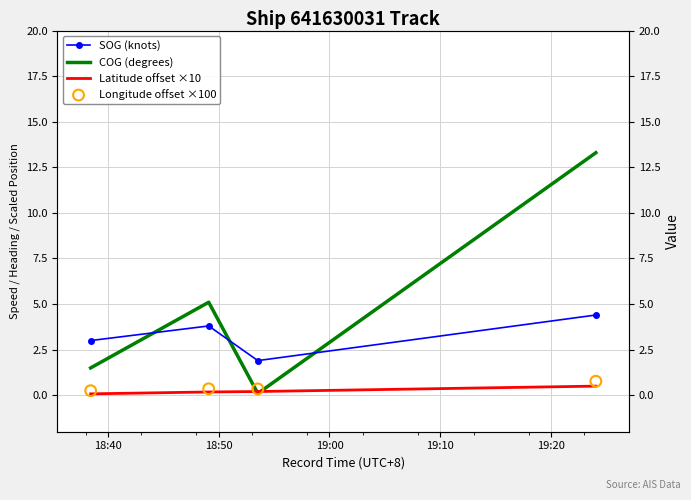

What is the total value across all series at 18:50?

9.4